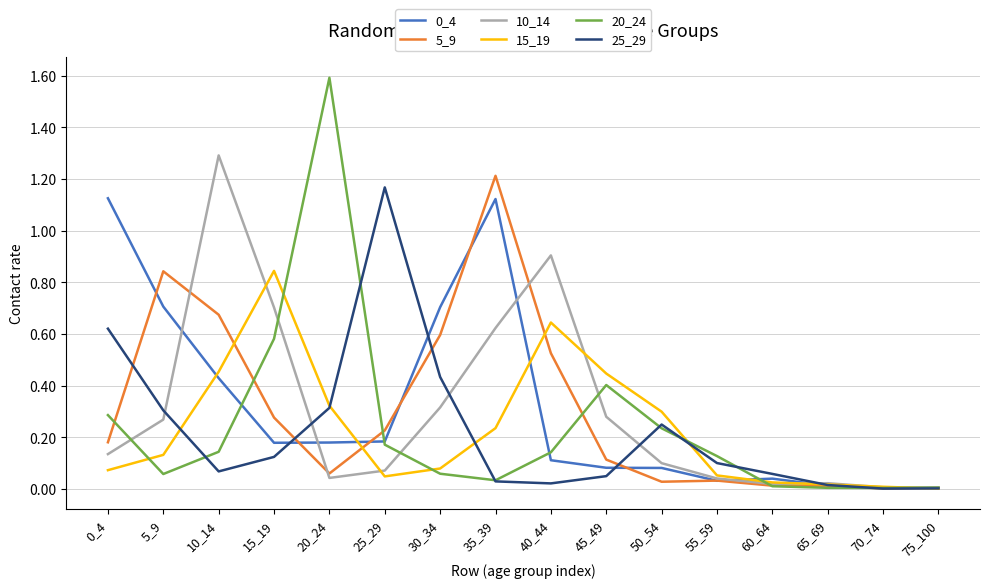

What is the maximum value for 10_14?

1.3